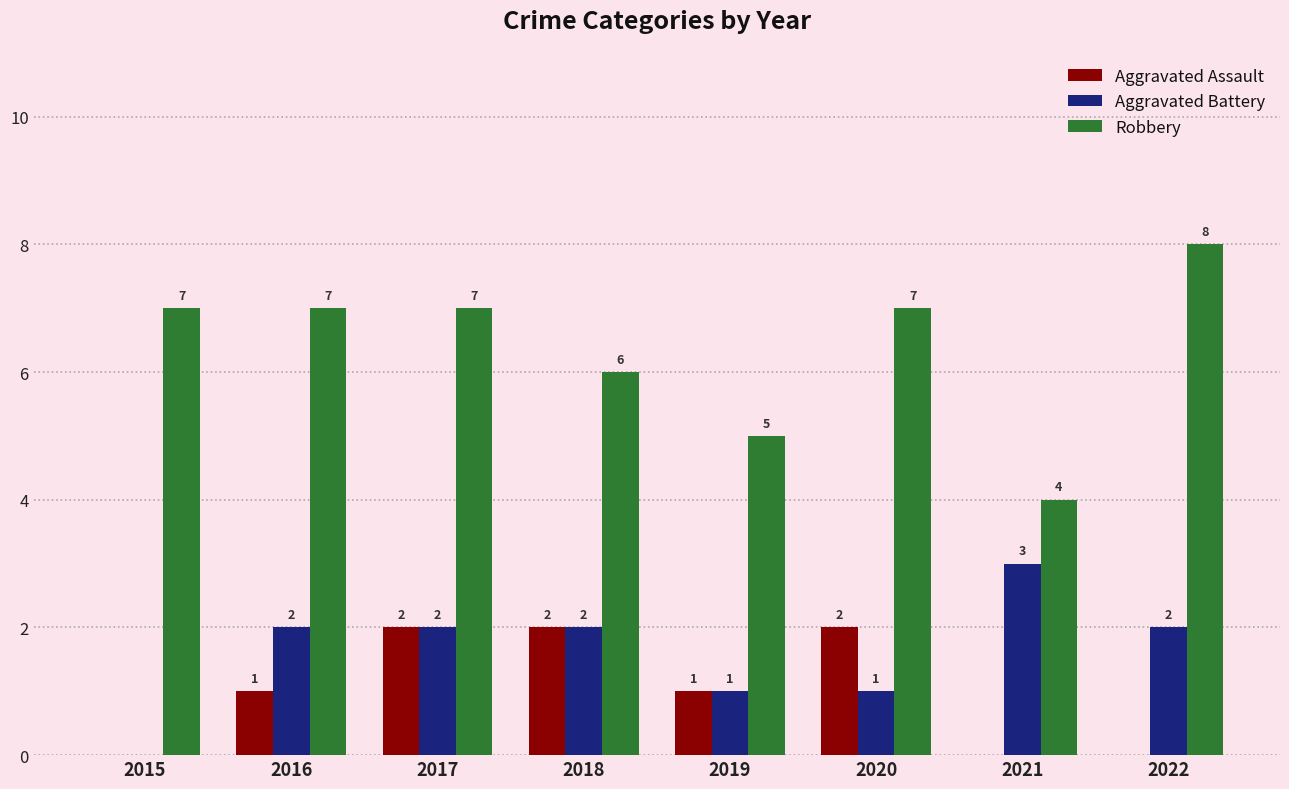

What is the sum of the Robbery values at 2019 and 2022?

13